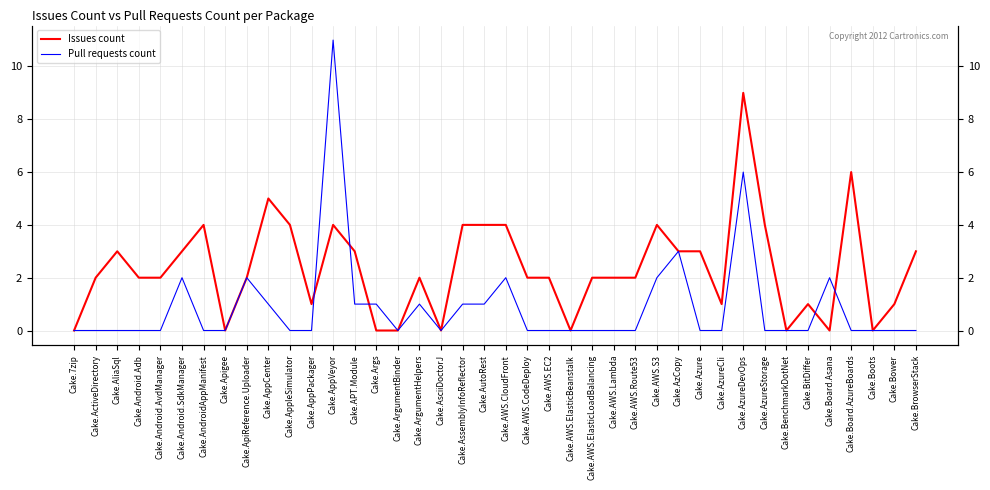

How many lines are shown in the chart?

2